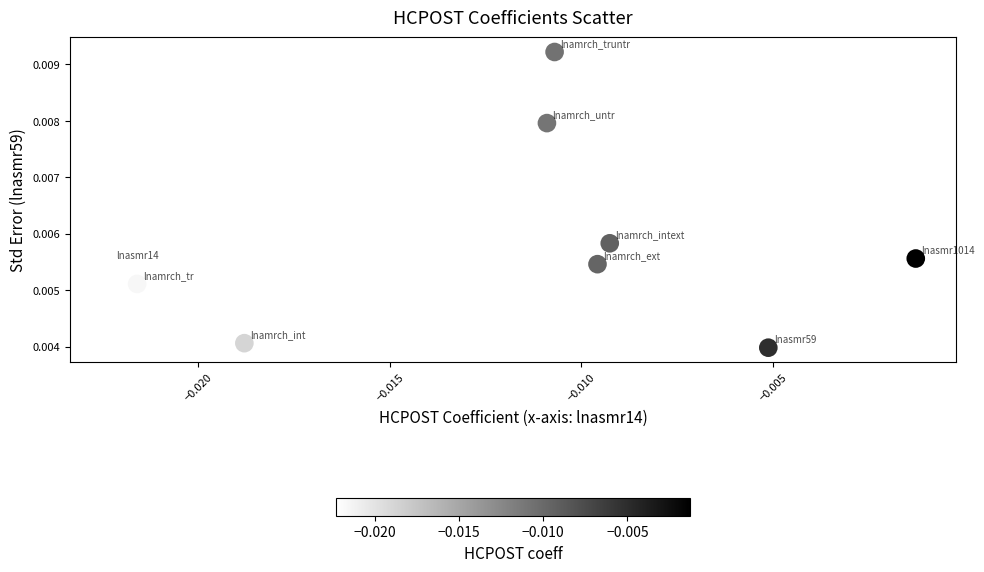

How many data points are displayed?

9